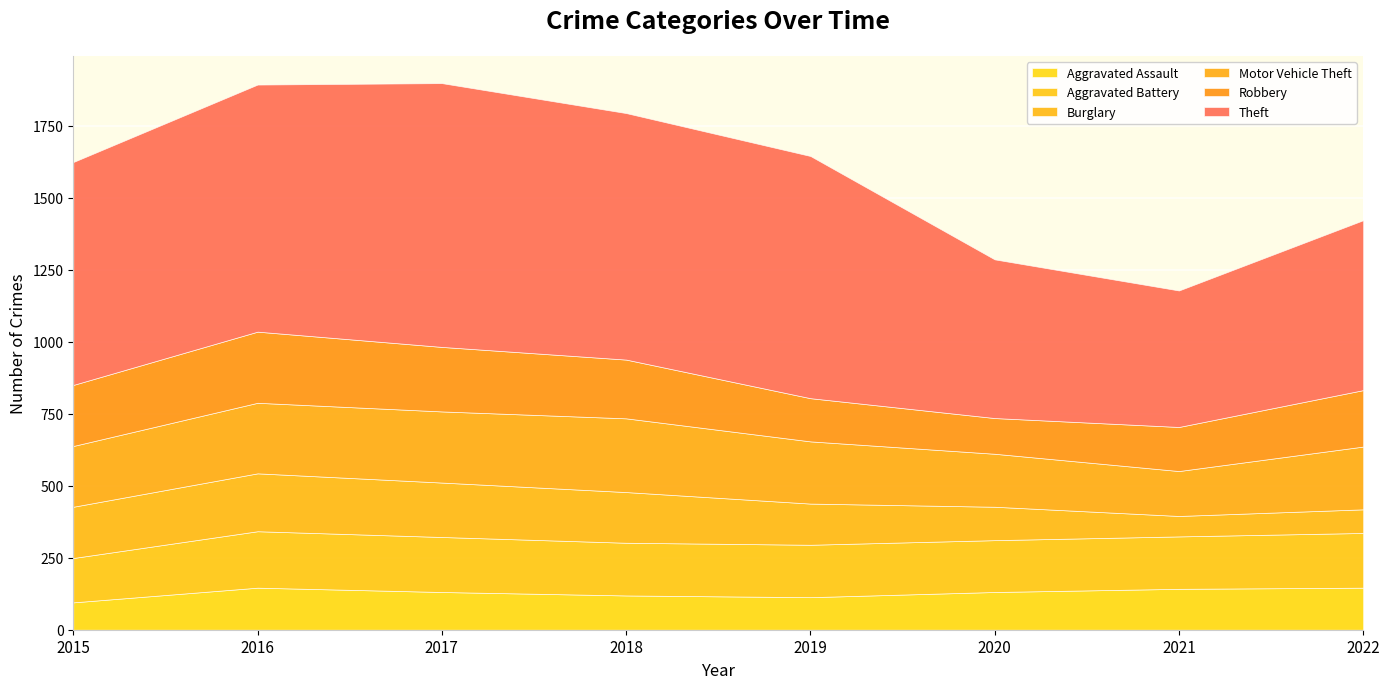

How many series are shown in this chart?

6